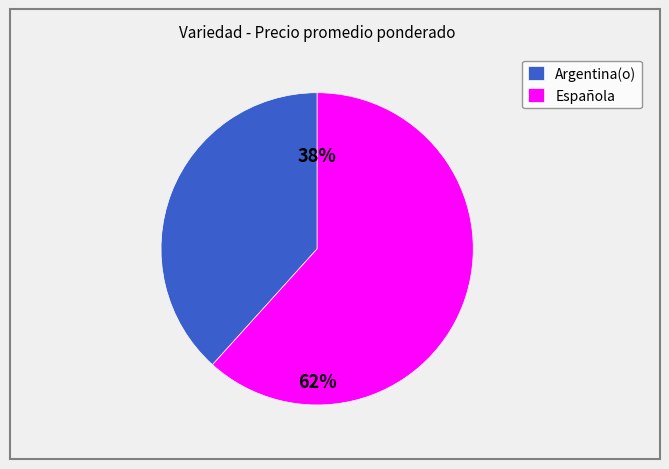

True or false: Argentina(o) accounts for 14% of the total.

False